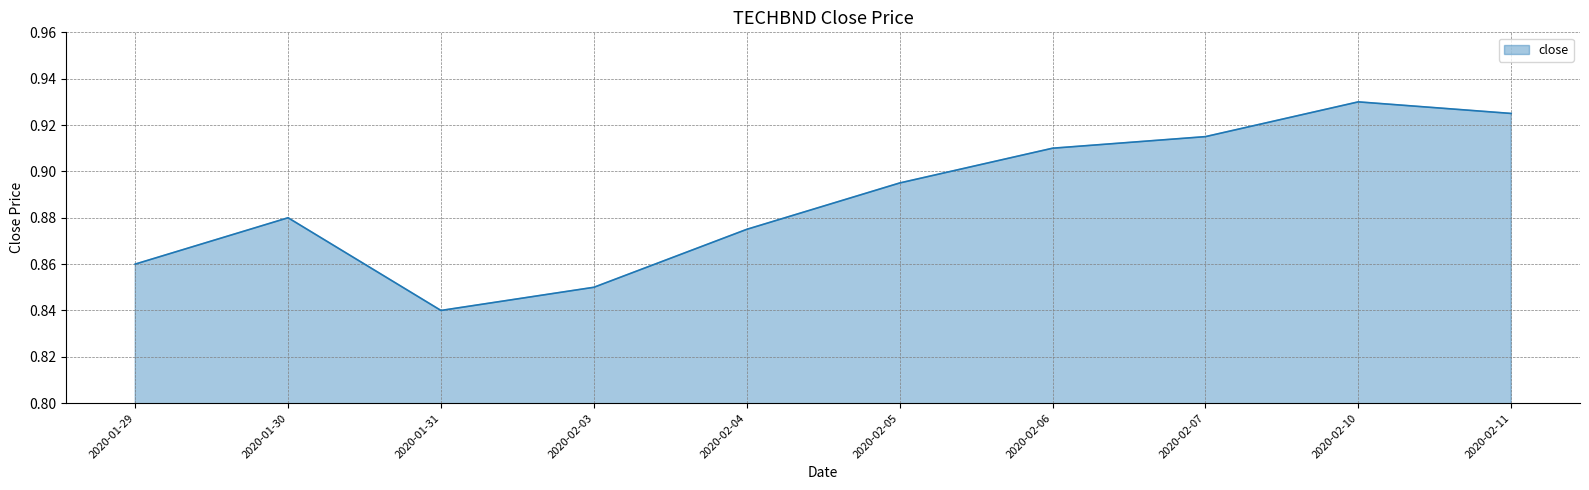

Where is the first local maximum?

2020-01-30